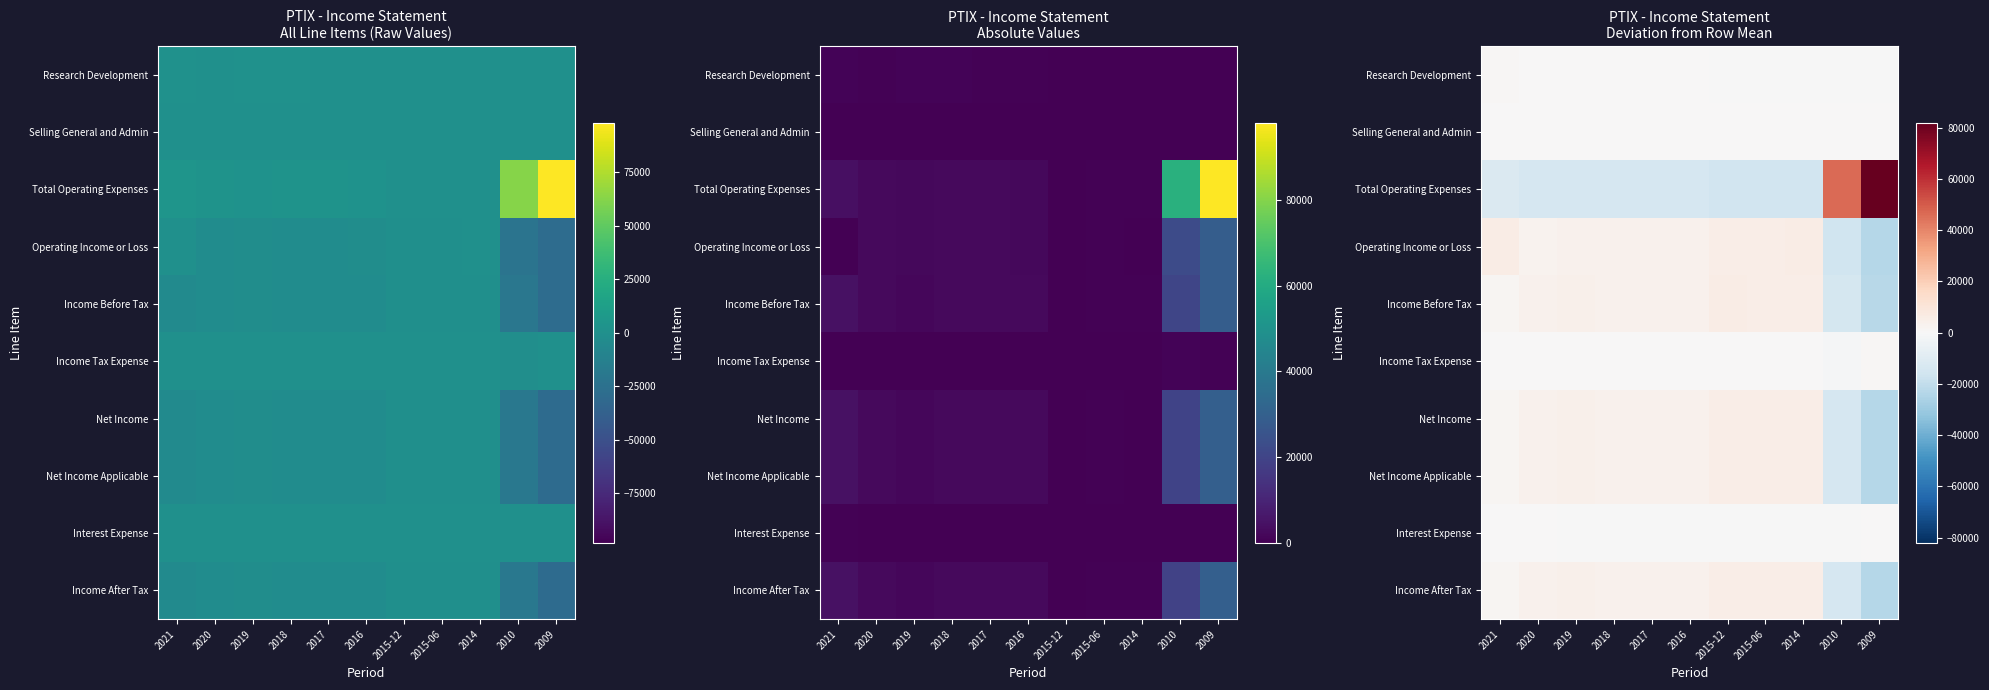

List the series in order of their peak value, highest first.

Total Operating Expenses, Operating Income or Loss, Income Before Tax, Net Income, Net Income Applicable, Income After Tax, Research Development, Income Tax Expense, Interest Expense, Selling General and Admin